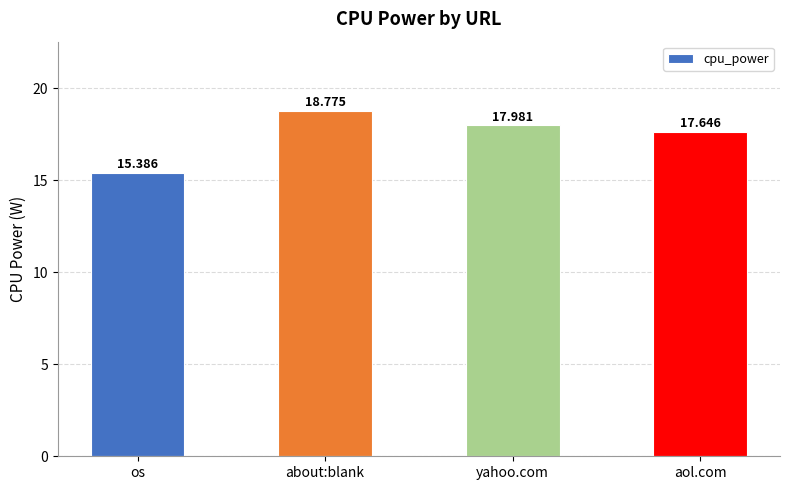

What is the change in value from os to about:blank?

+3.4